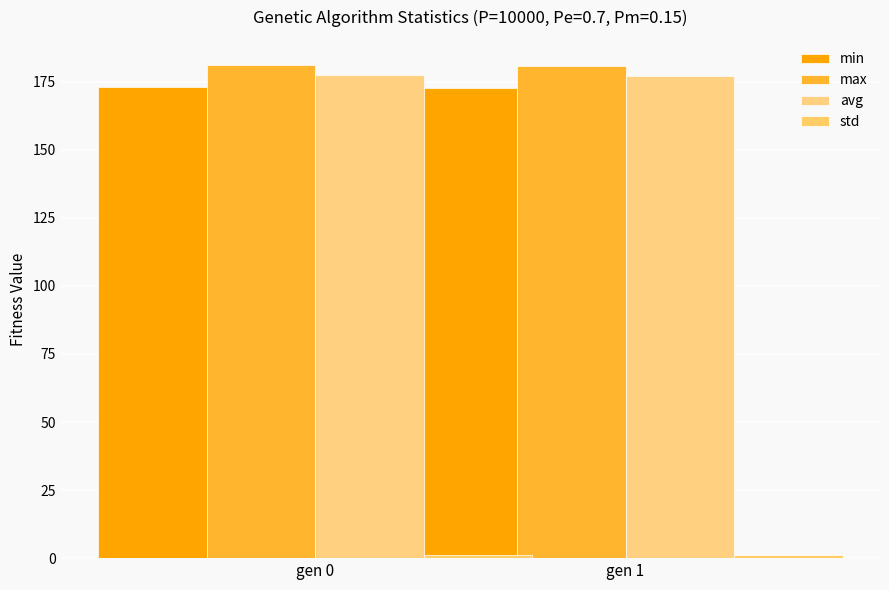

What is the maximum value shown in the chart?

181.3